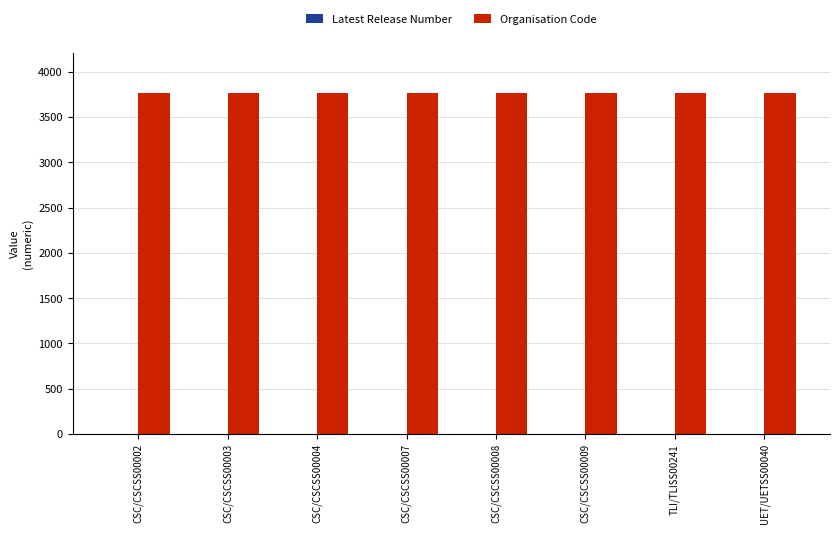

What is the greatest value displayed?

3762